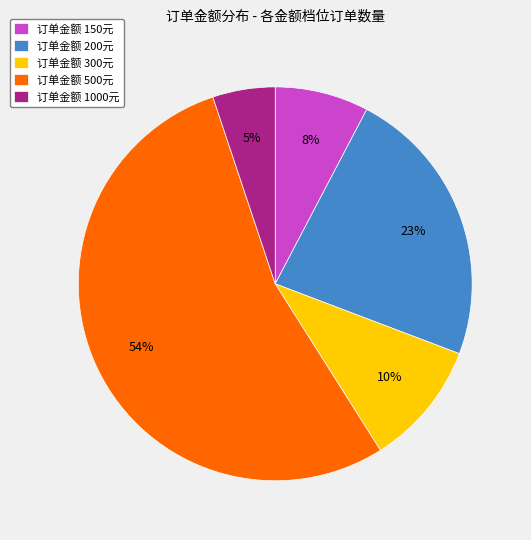

How many slices are in this pie chart?

5